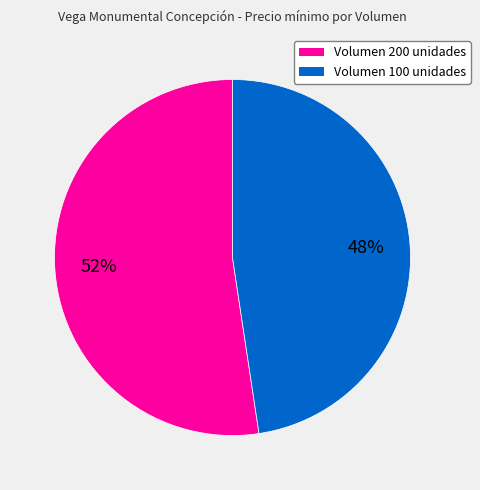

What is the ratio of the value at Volumen 100 unidades to the value at Volumen 200 unidades?

0.9